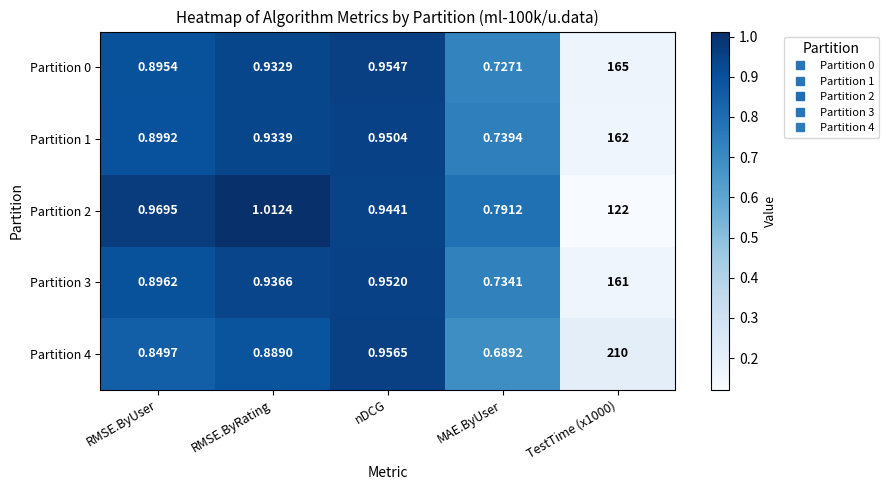

At TestTime (x1000), list the series in order from smallest to largest.

Partition 2, Partition 3, Partition 1, Partition 0, Partition 4